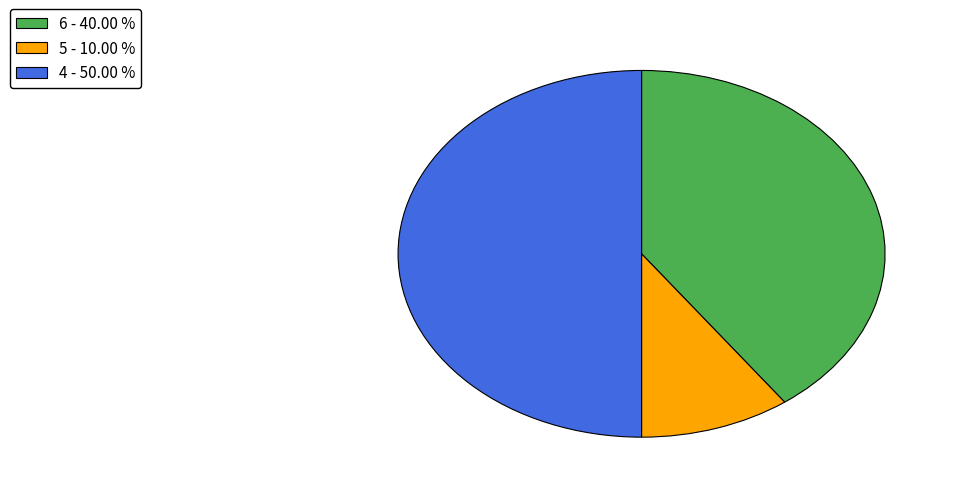

Is it true that 6 is 40% of the pie?

True